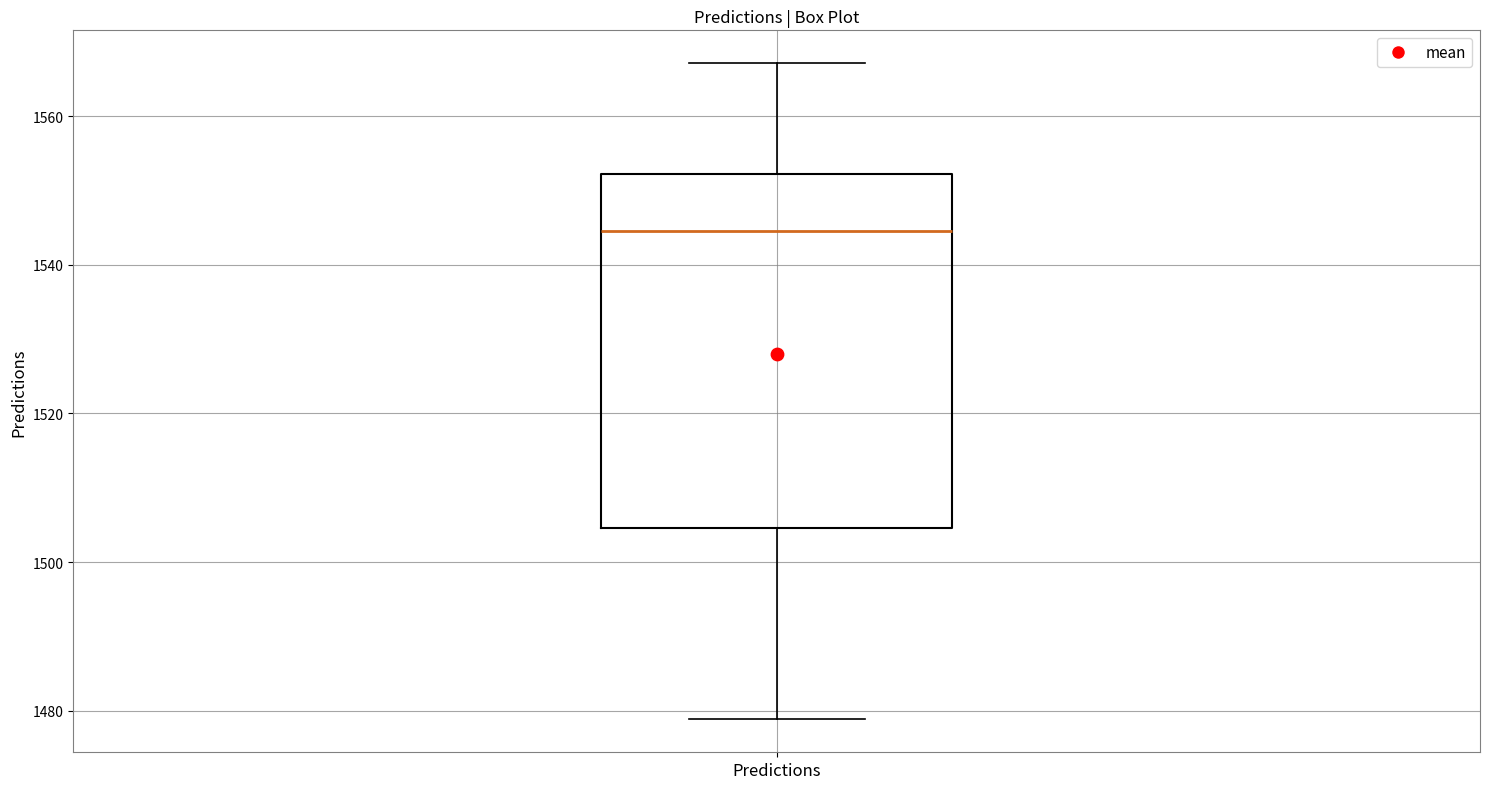

Where does the lower whisker of the box for Predictions end on the y-axis? The values are not printed on the chart, so give them approximately, as read against the axis.

1478